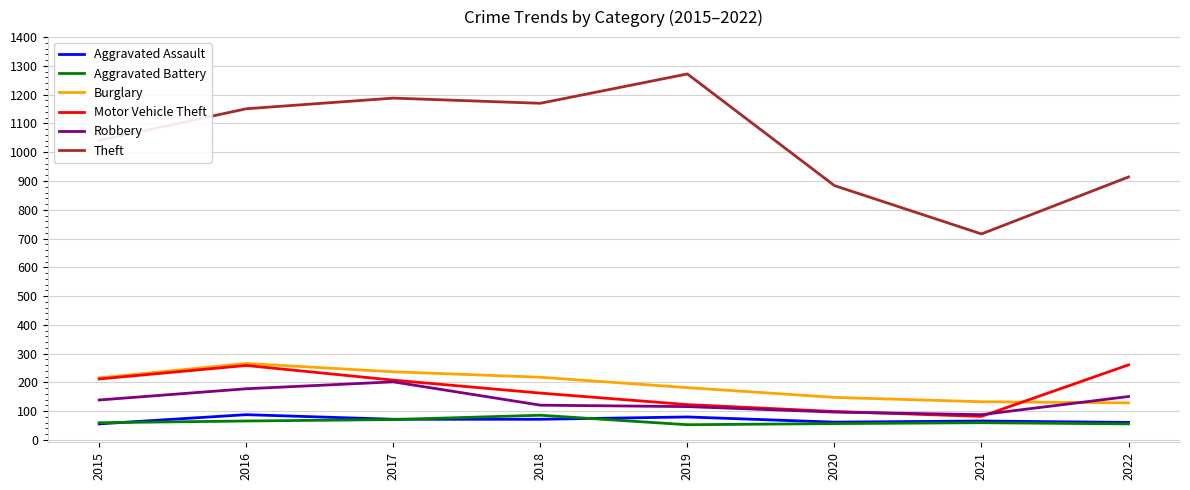

Which series has the largest total across all categories?

Theft